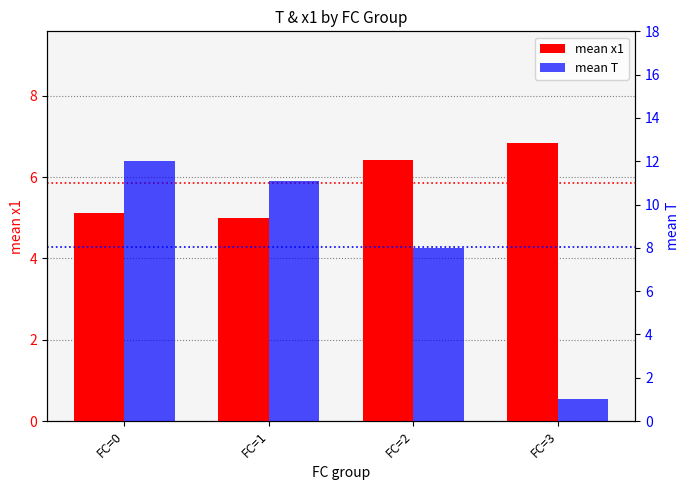

What is the sum of the mean x1 values at FC=3 and FC=1?

11.8